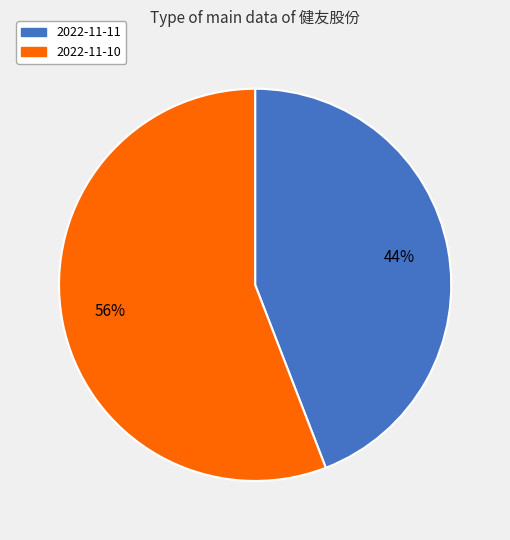

To the nearest percent, what is the difference between the 2022-11-11 and 2022-11-10 slice percentages?

12%